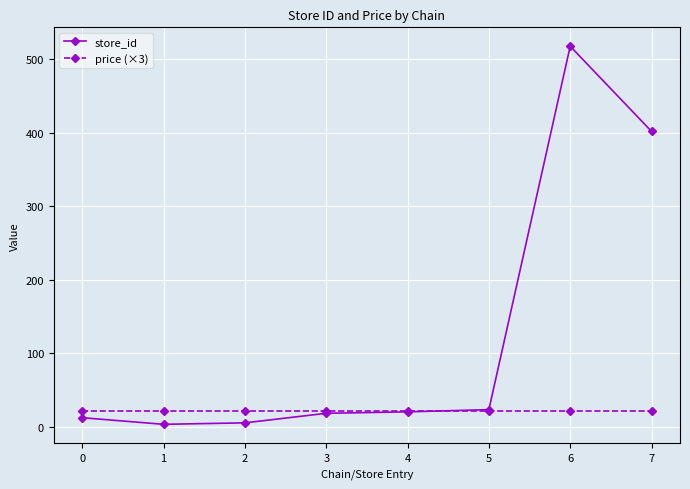

What are all the series names shown in the legend?

store_id, price (×3)